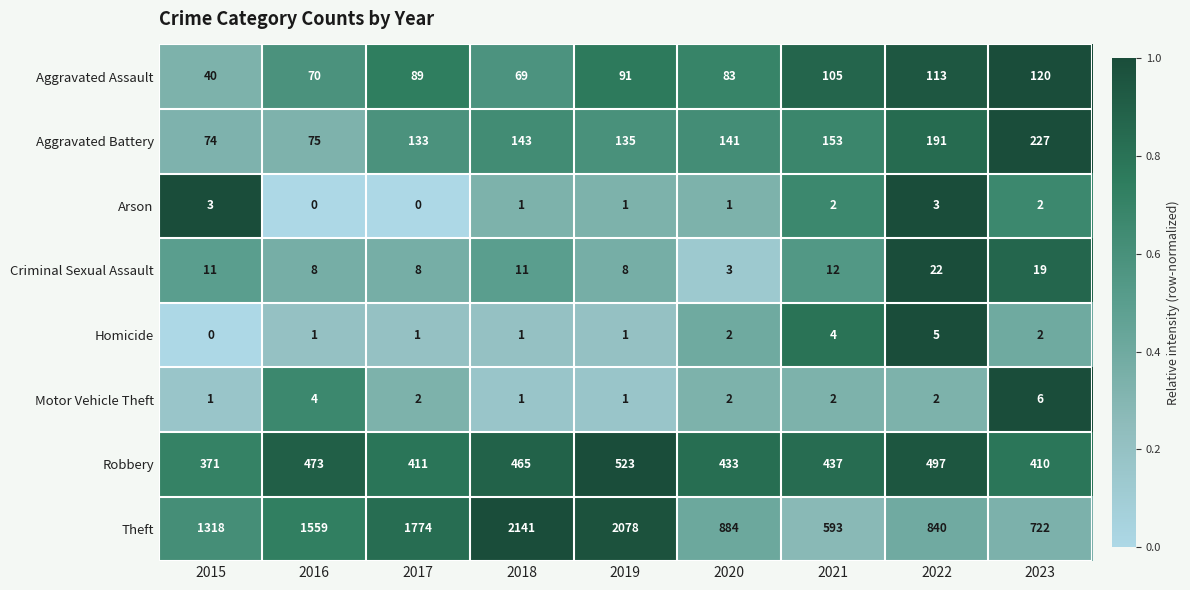

Rank the series at 2016 from highest to lowest value.

Theft, Robbery, Aggravated Battery, Aggravated Assault, Criminal Sexual Assault, Motor Vehicle Theft, Homicide, Arson